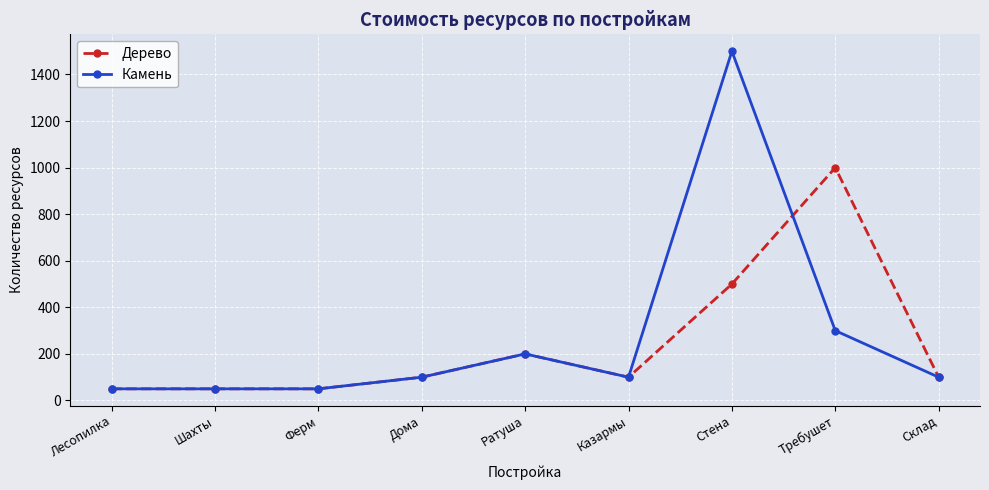

Is it true that Дерево equals 292 at Стена?

False